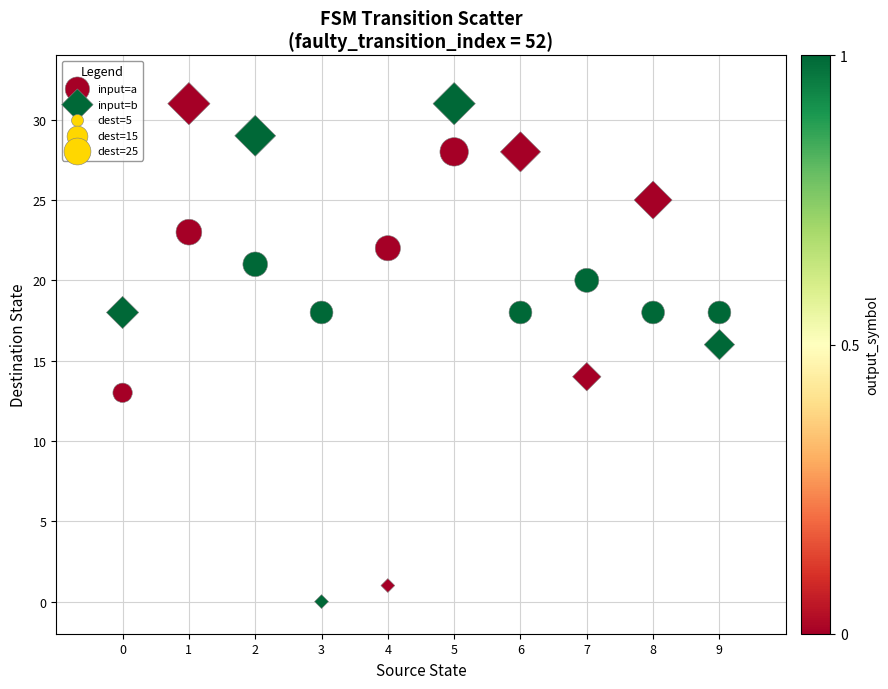

Which series contains the lowest Y value?

input=b